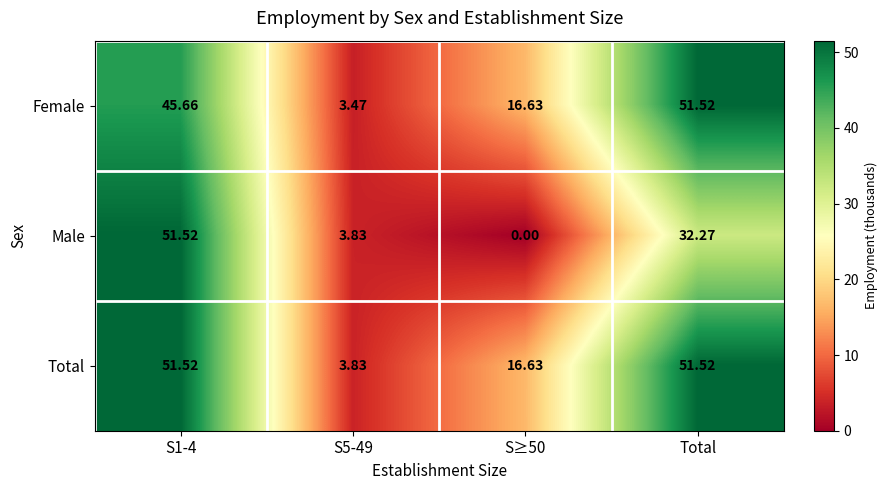

Which series has the largest range (max minus min)?

Male